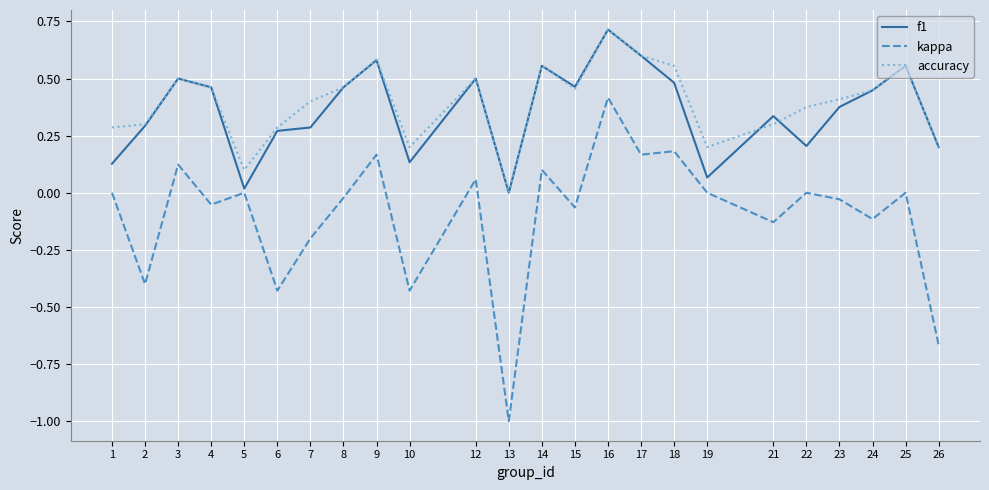

Is the value of f1 at 7 greater than the value of accuracy at 4?

No